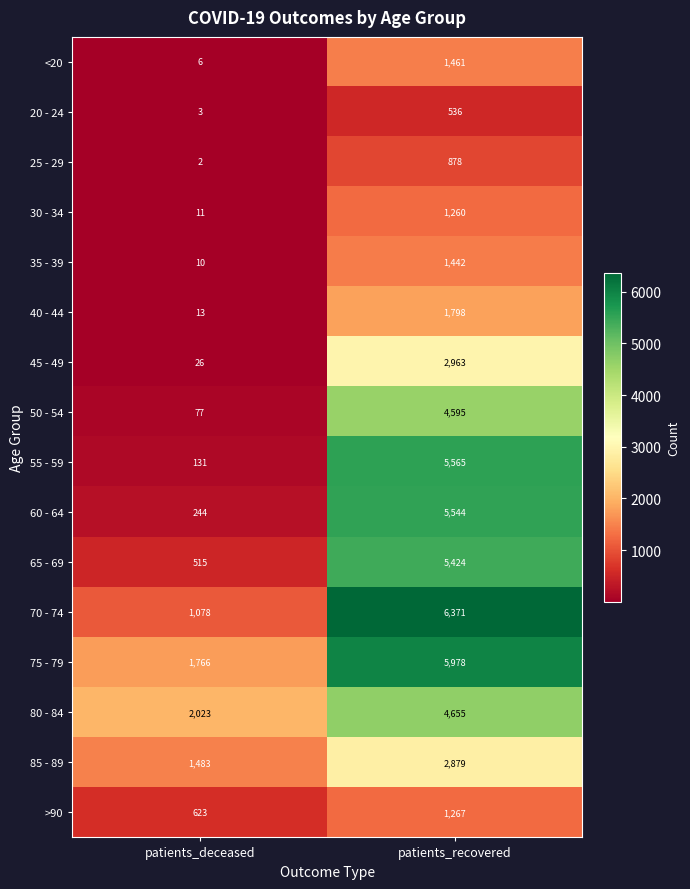

Which series has the largest total across all categories?

75 - 79